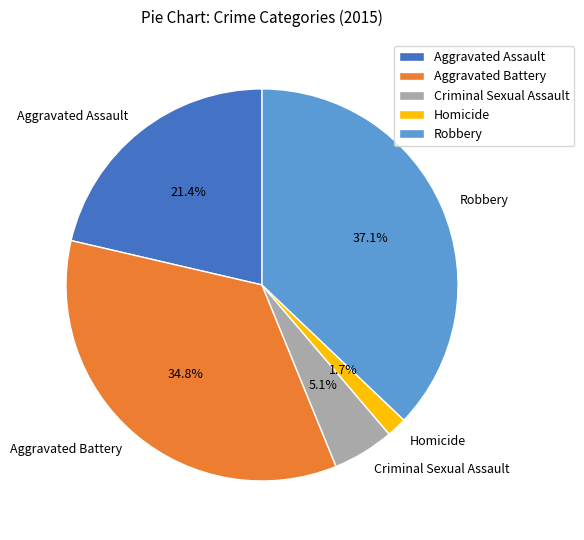

Does any single category account for the majority?

No